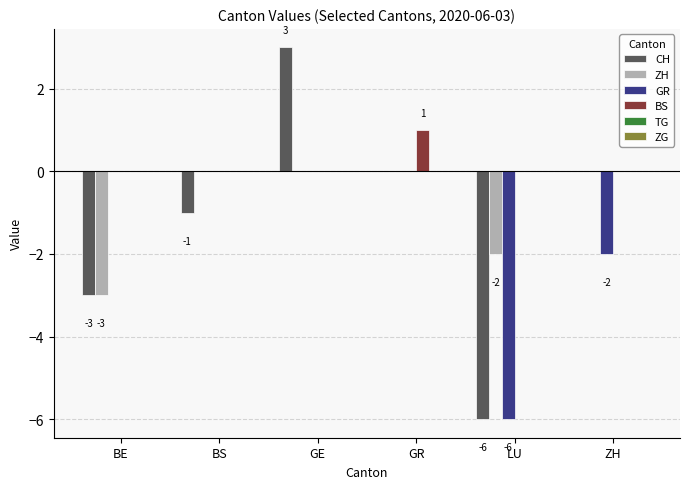

At which category does the chart reach its peak across all series?

GE